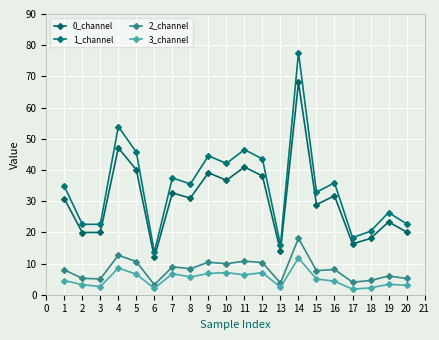

Does the chart have visible grid lines?

Yes